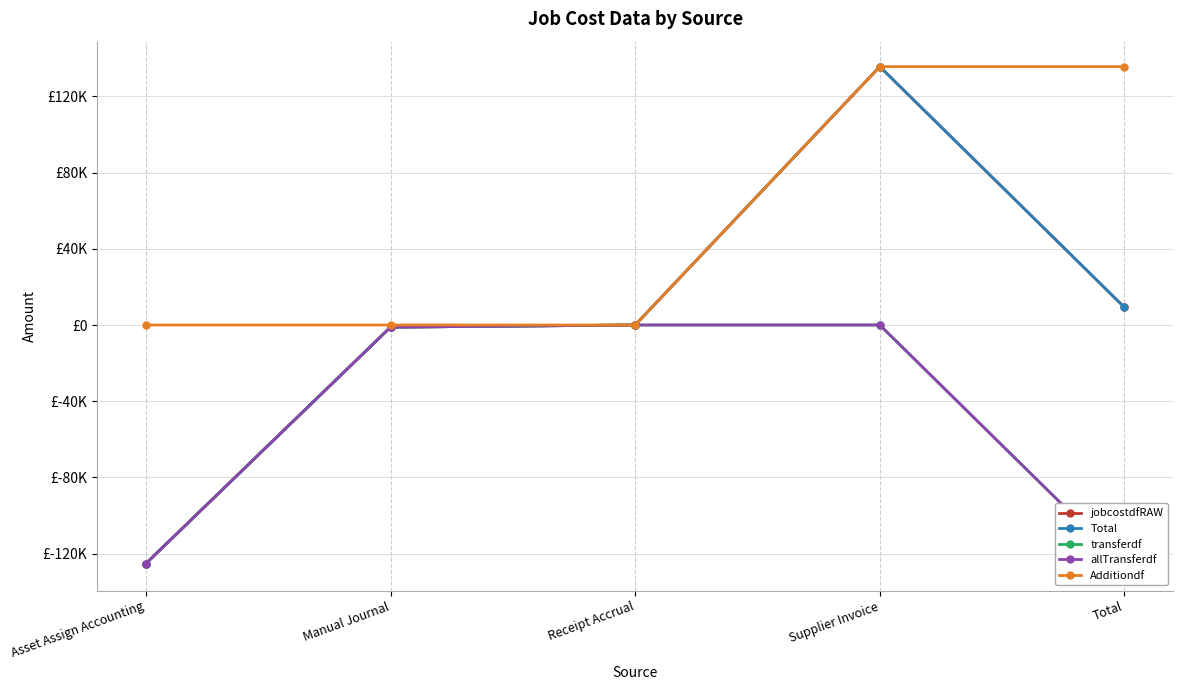

Rank the categories by Total value from highest to lowest.

Supplier Invoice, Total, Receipt Accrual, Manual Journal, Asset Assign Accounting